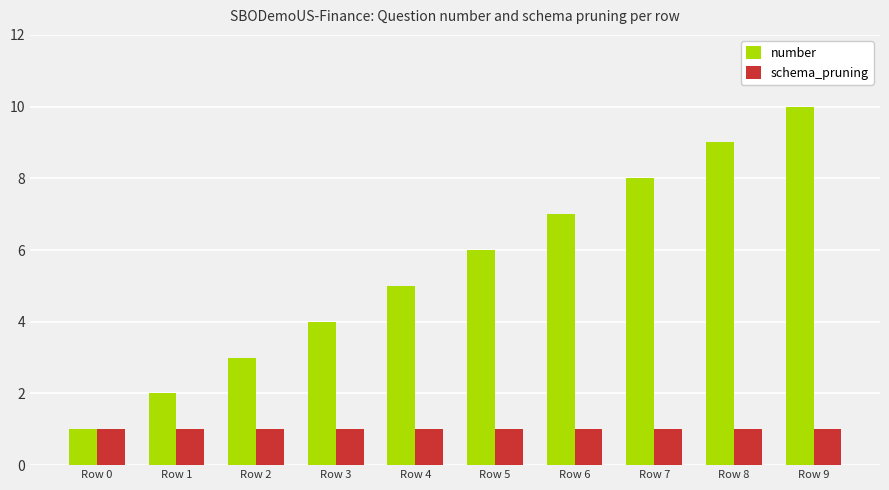

Which category has the lowest value in the number series?

Row 0